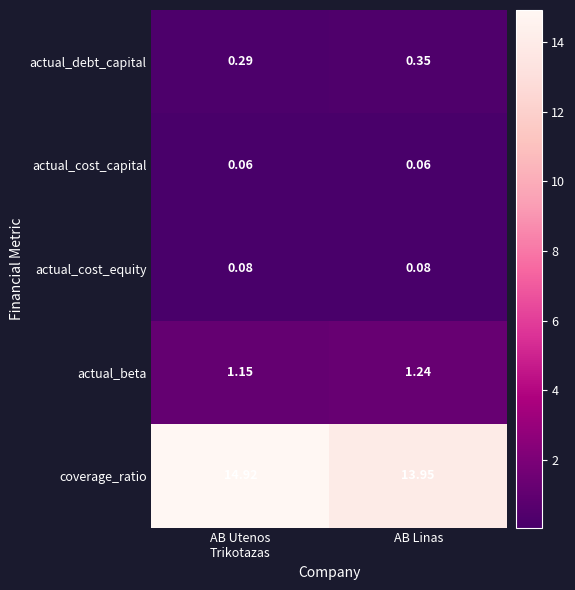

Which series has the largest total across all categories?

coverage_ratio